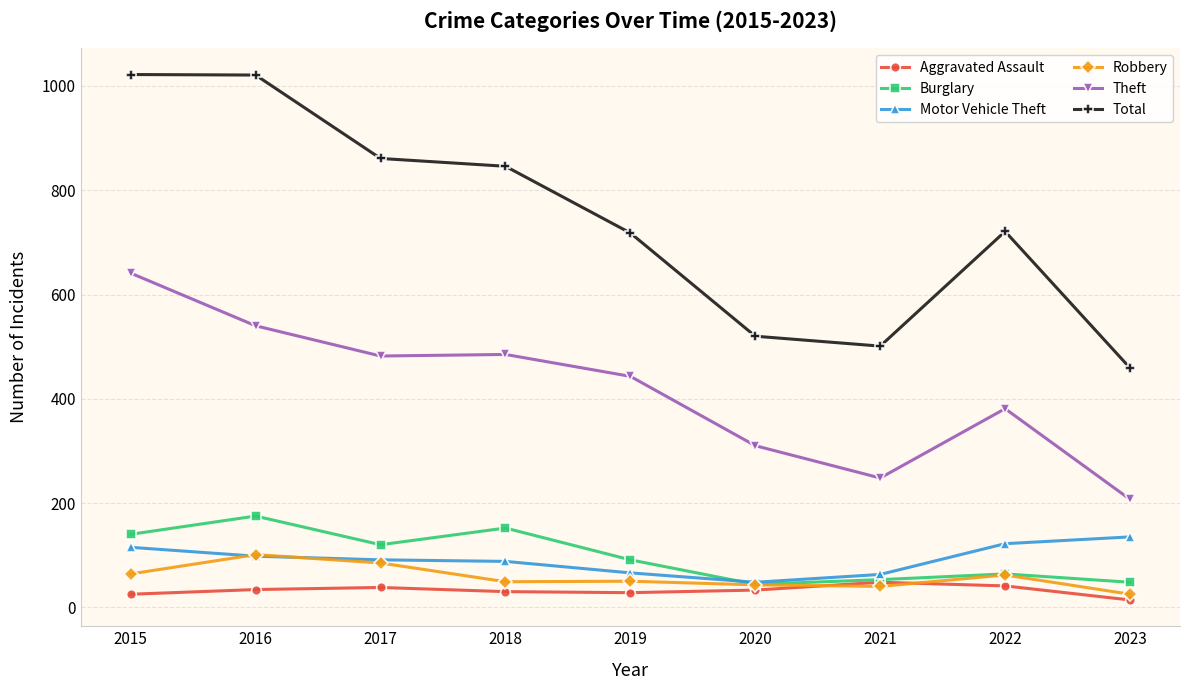

How many distinct data groups are displayed?

6